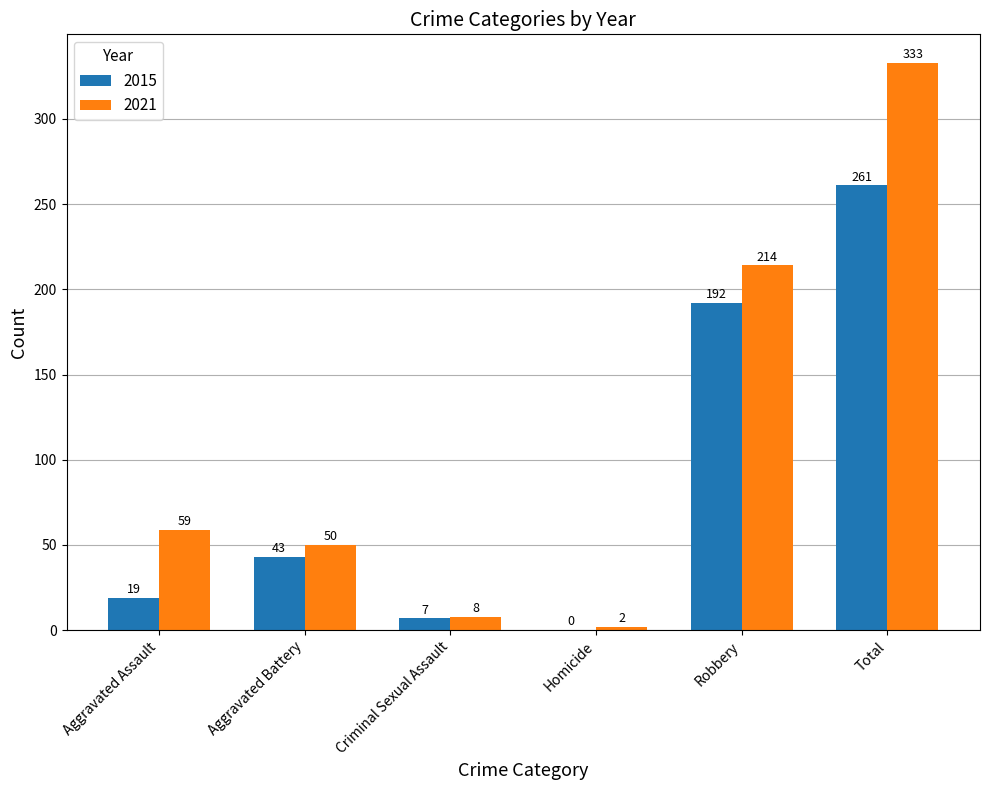

Reading left to right, what are all the values shown in this chart?

2015: Aggravated Assault=19	Aggravated Battery=43	Criminal Sexual Assault=7	Homicide=0	Robbery=192	Total=261
2021: Aggravated Assault=59	Aggravated Battery=50	Criminal Sexual Assault=8	Homicide=2	Robbery=214	Total=333